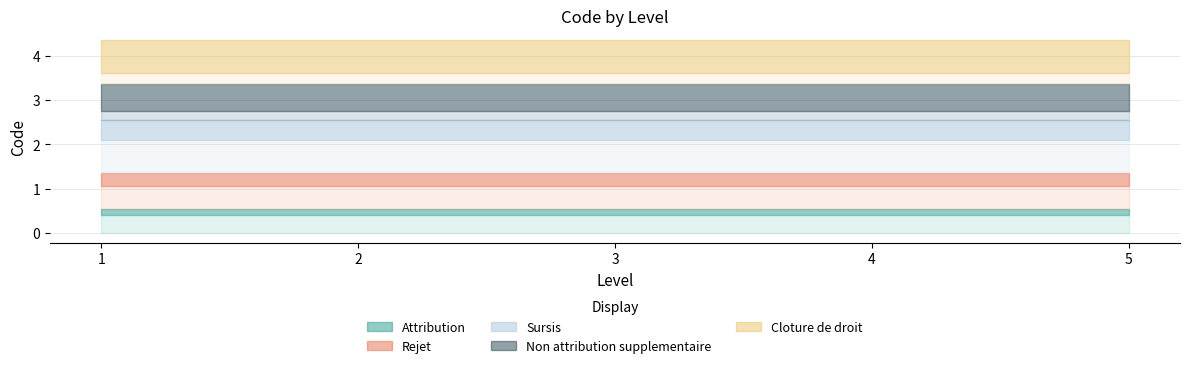

Which series has the widest spread of values?

Attribution